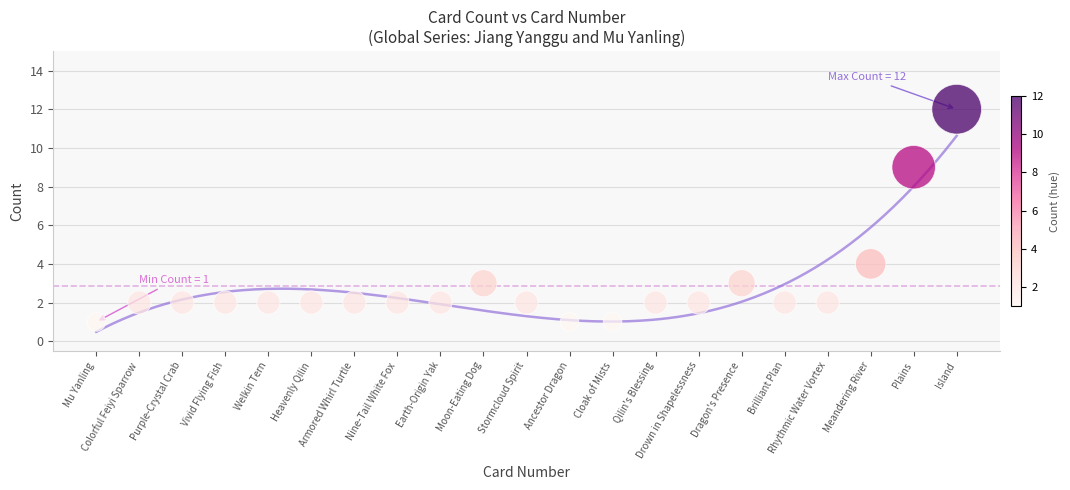

What is the range of X values (max minus min)?

20